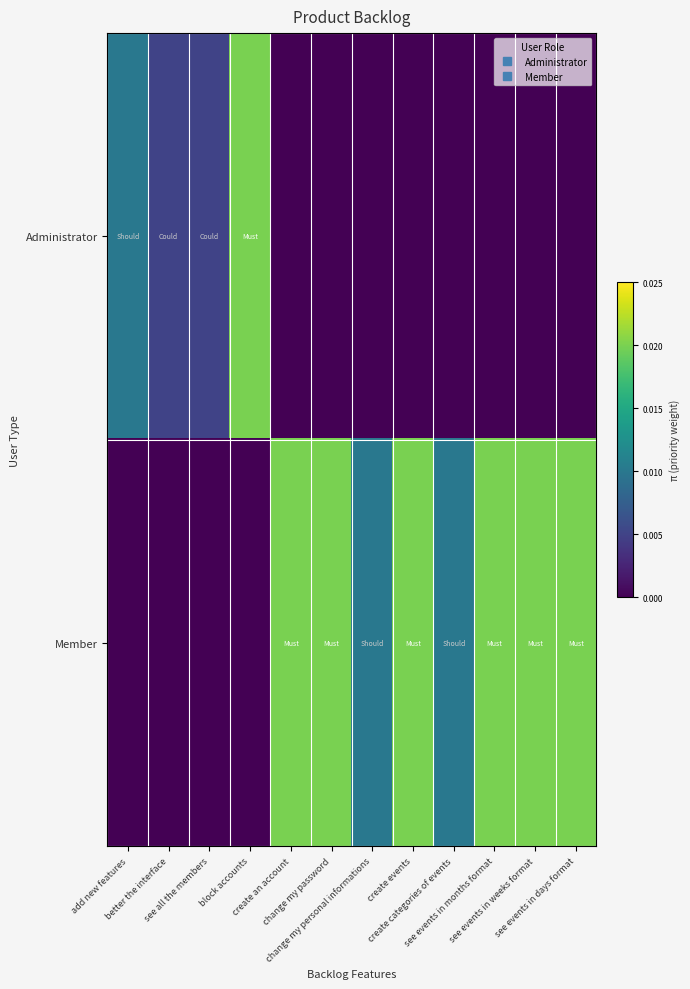

Which series has the largest range (max minus min)?

Administrator